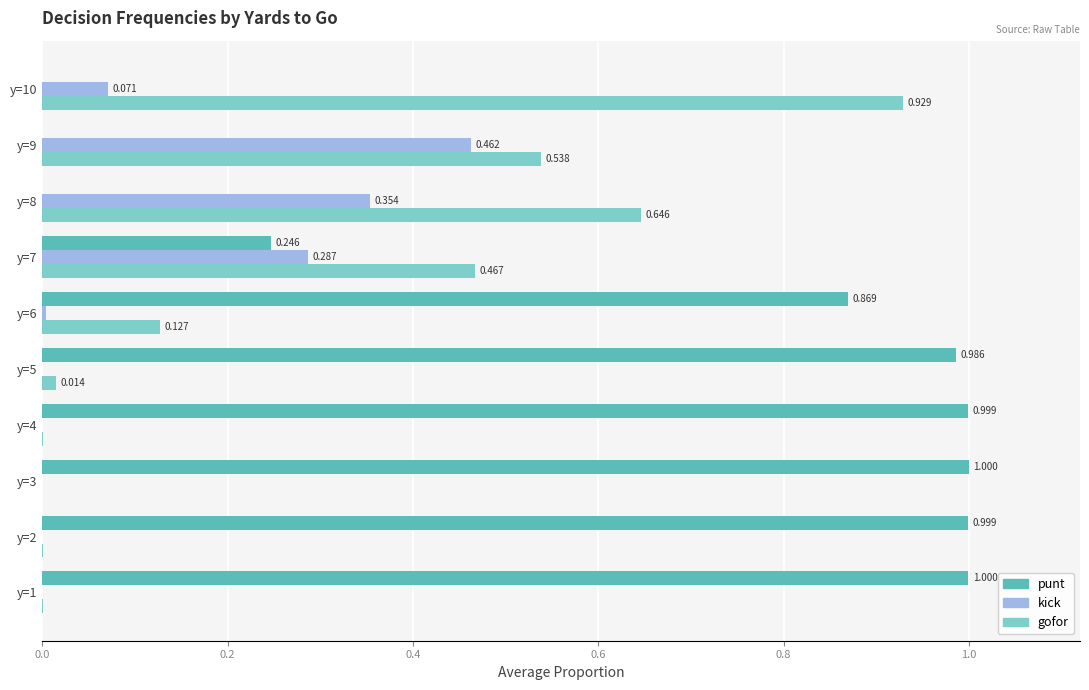

Which series has the largest total across all categories?

punt